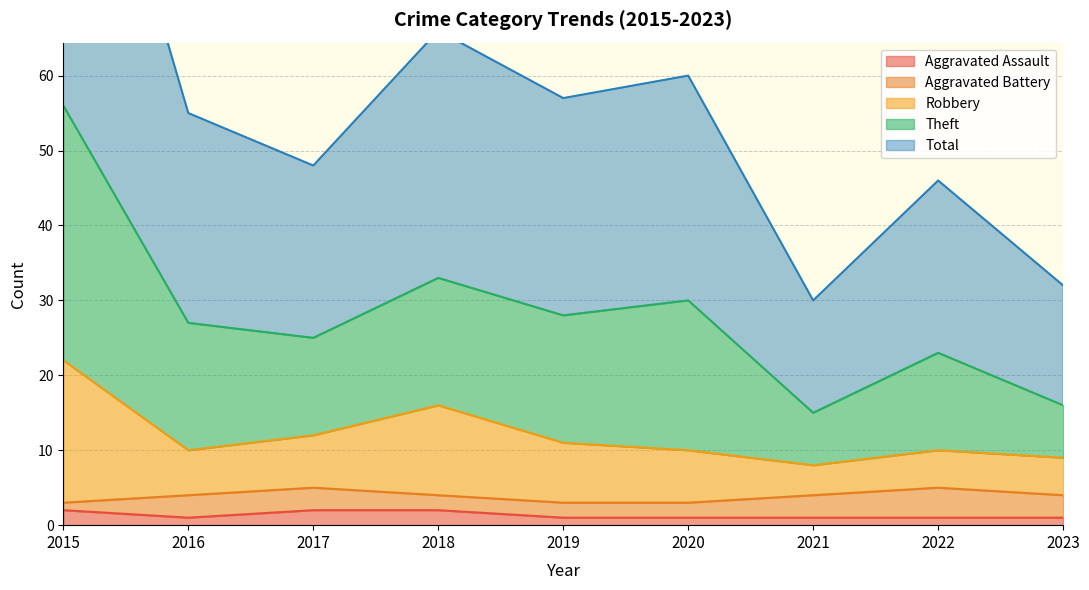

What is the difference between the Total values at 2018 and 2022?

10